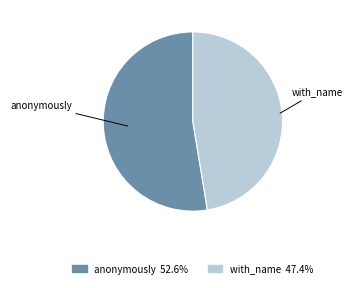

Which slice represents more than half of the pie?

anonymously